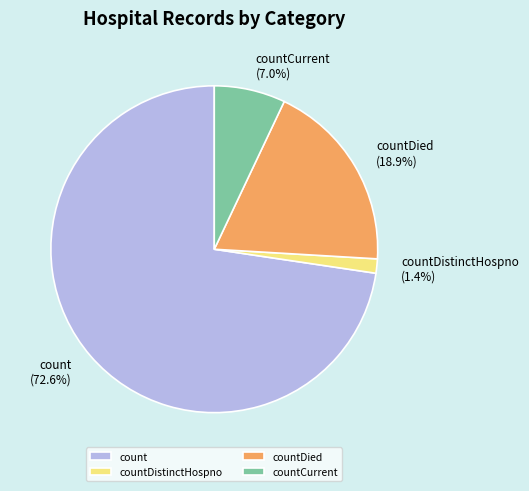

True or false: countDistinctHospno accounts for 1% of the total.

True